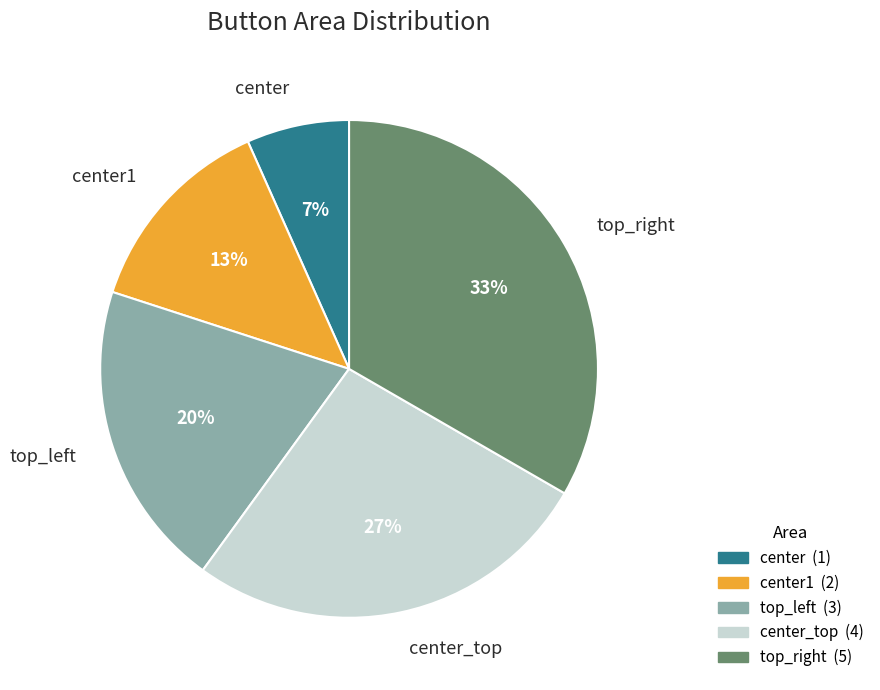

To the nearest percent, what is the difference between the top_left and center slice percentages?

13%